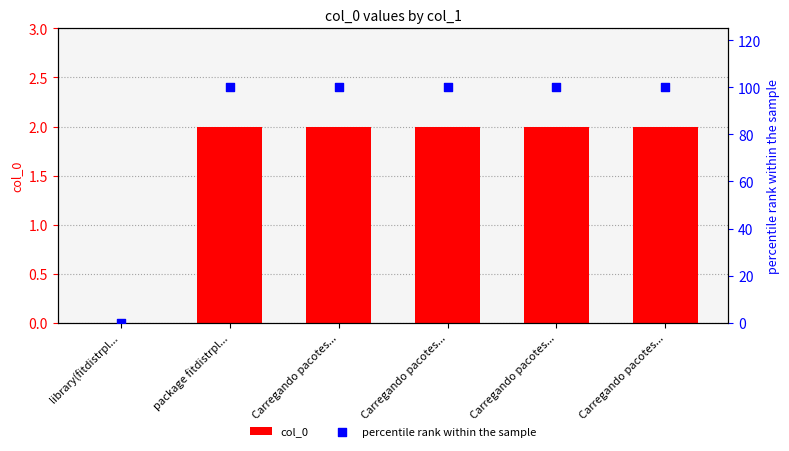

What are all the series names shown in the legend?

col_0, percentile rank within the sample